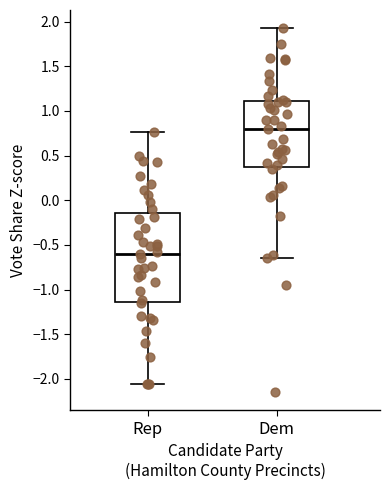

Comparing the boxes themselves (not the whiskers), which one is the tallest?

Rep